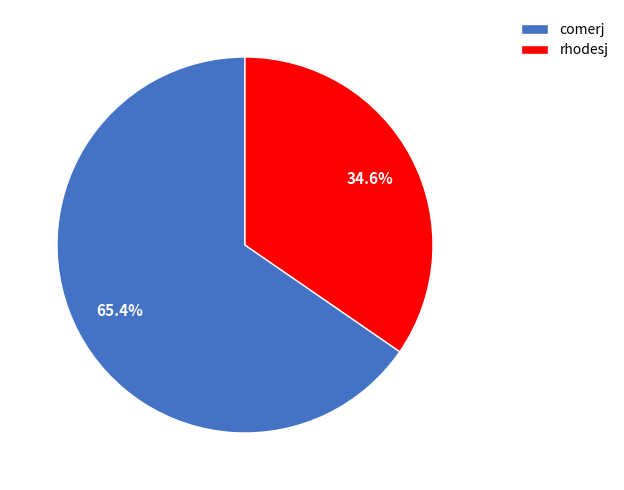

What is the smallest slice in the pie chart?

rhodesj